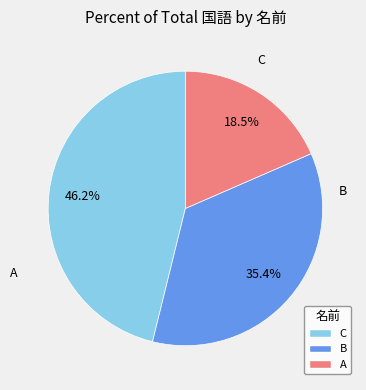

Does any single category account for the majority?

No